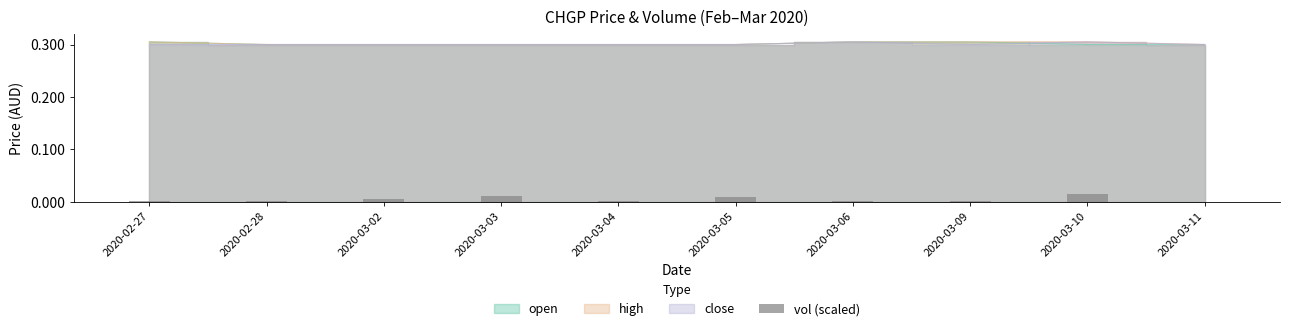

How many bars are there in total?

10